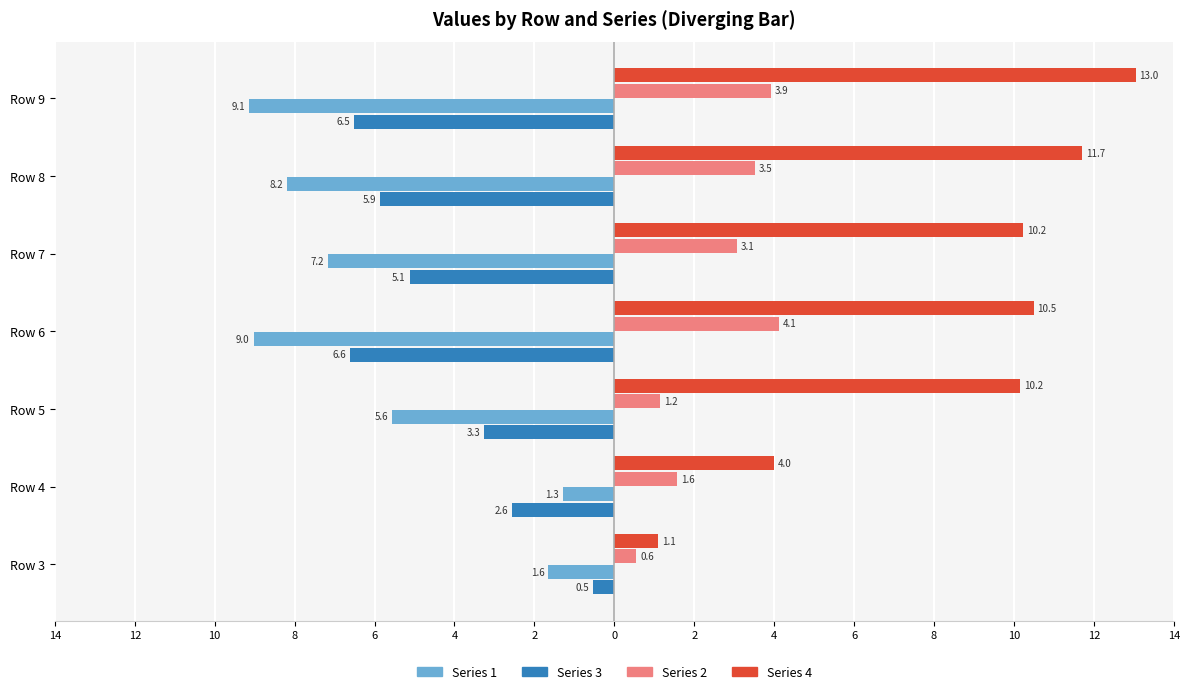

What is the greatest value displayed?

13.0